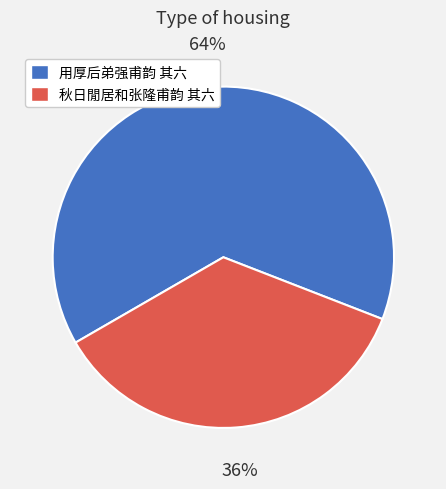

What is the majority slice?

用厚后弟强甫韵 其六